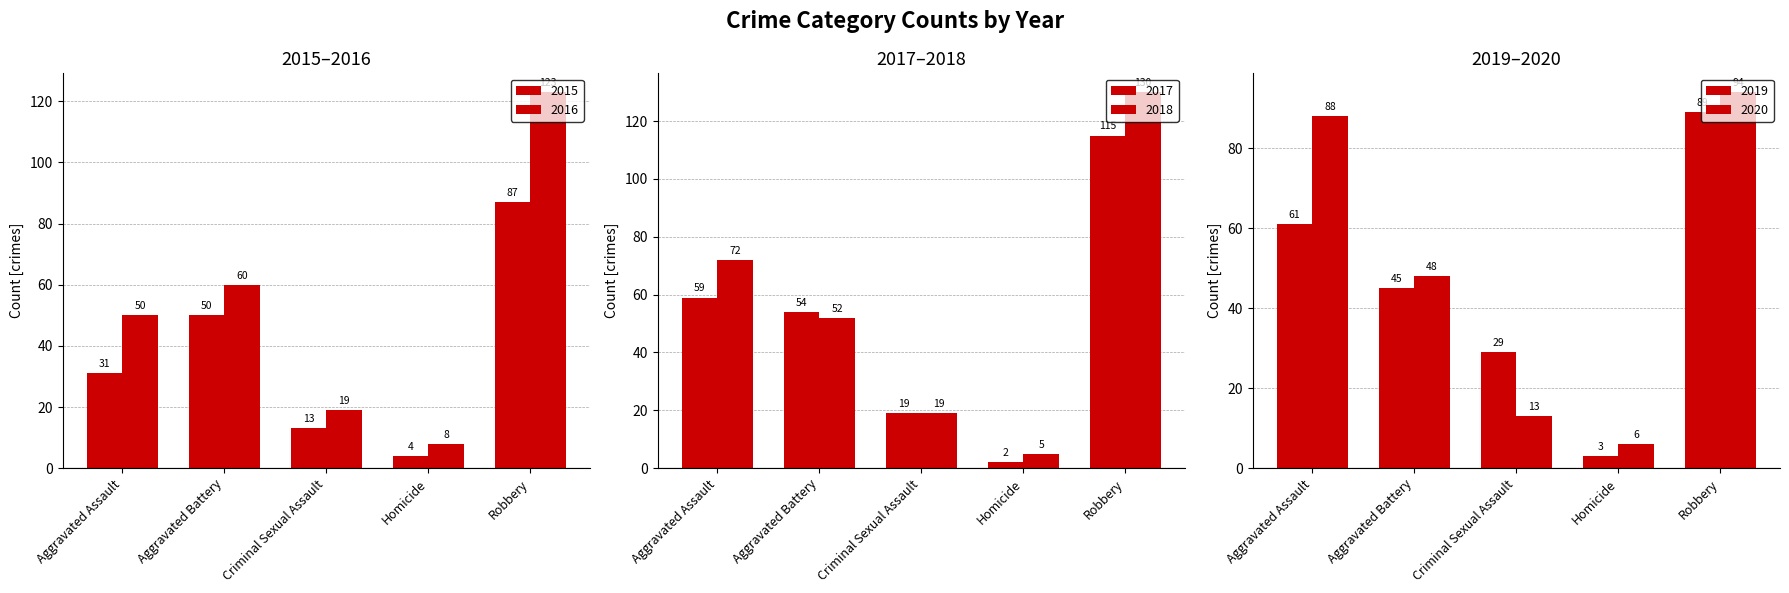

Where does the 2016 series first go above 50?

Aggravated Battery